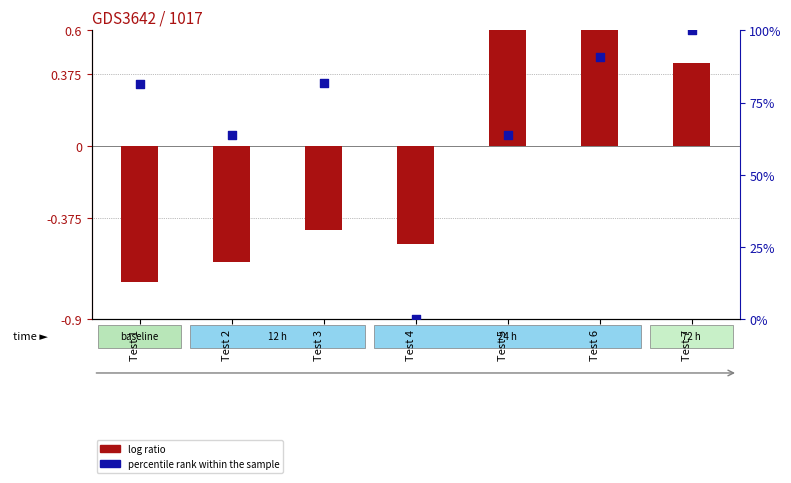

Which series contains the highest Y value?

percentile rank within the sample